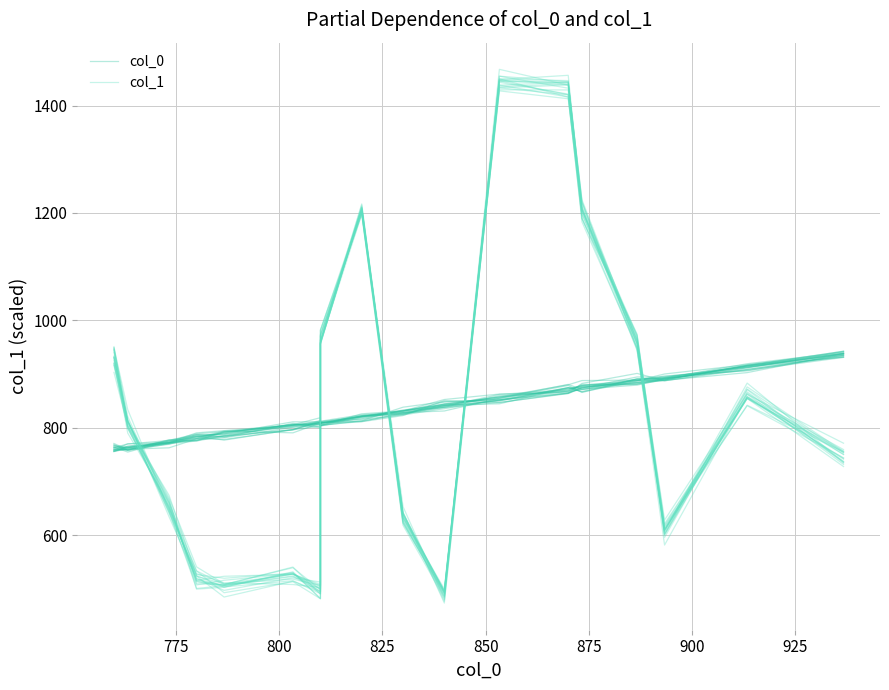

What is the minimum value for col_0?

758.1